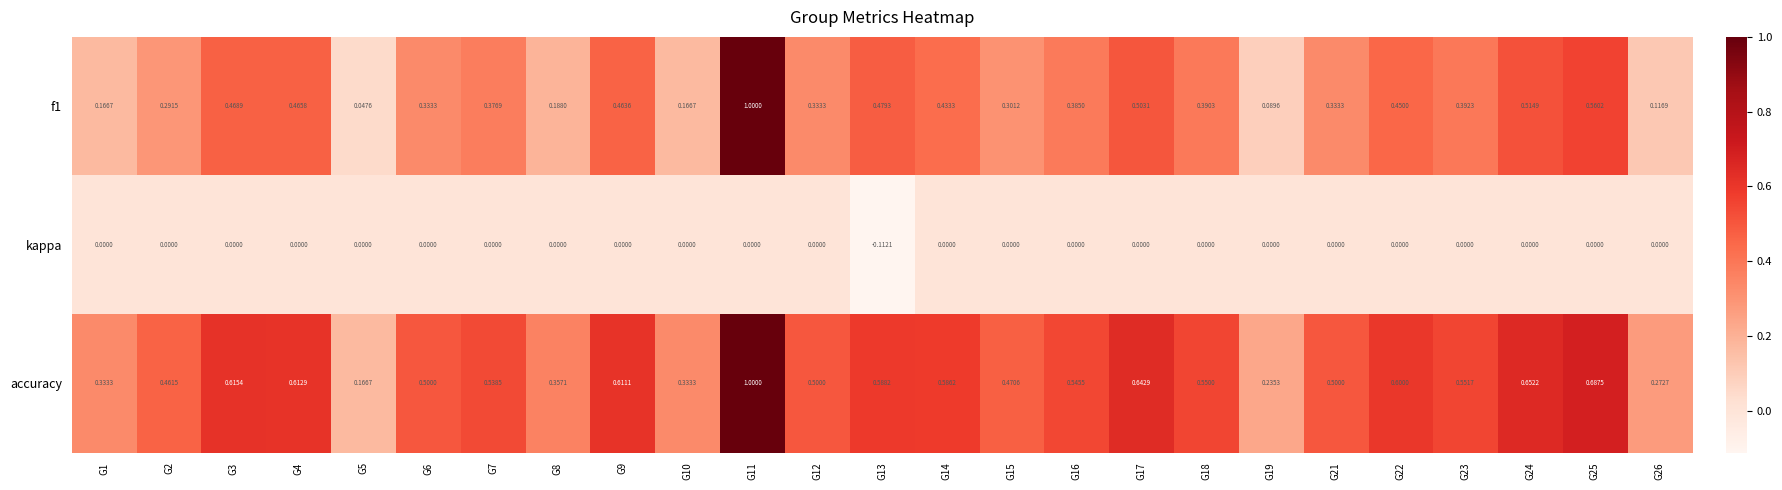

At how many categories does at least one series exceed 0?

25